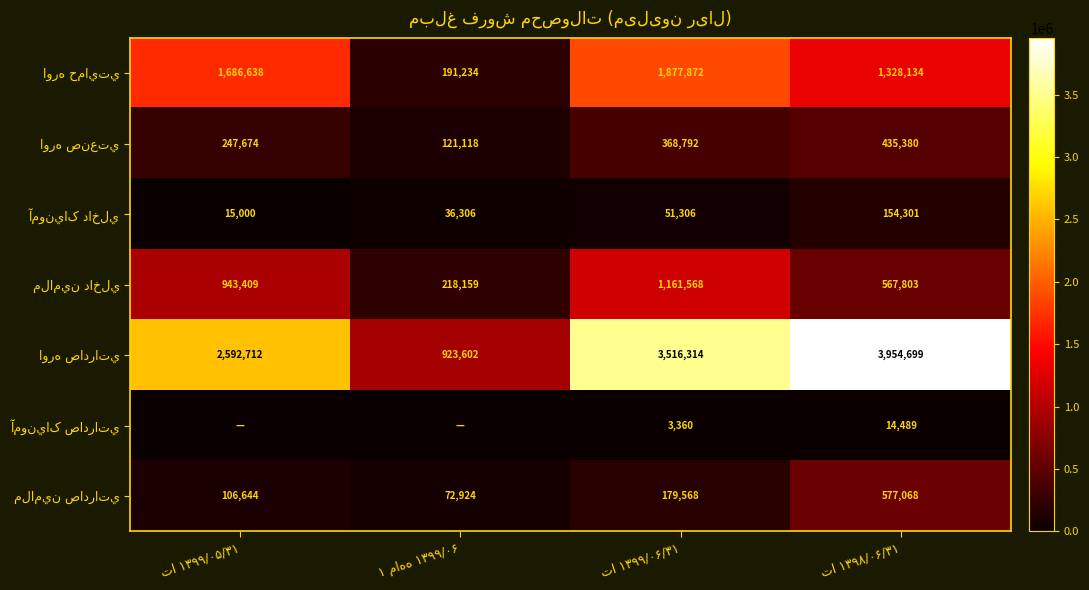

What is the difference between the second highest and minimum values in the آمونياک داخلي series?

36306